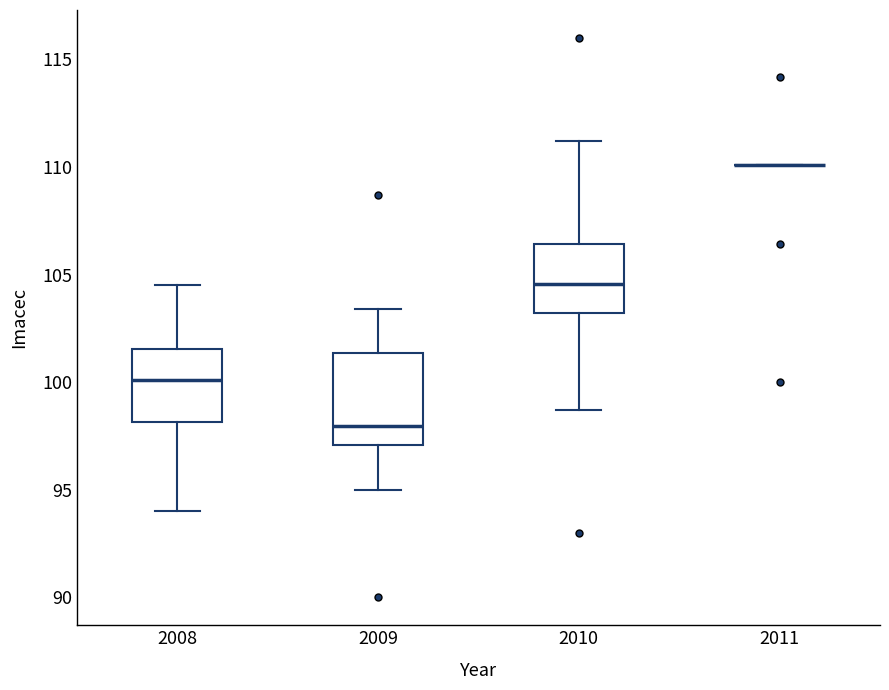

Where does the median line of the box at x = 2008 sit on the y-axis? The values are not printed on the chart, so give them approximately, as read against the axis.

100.0